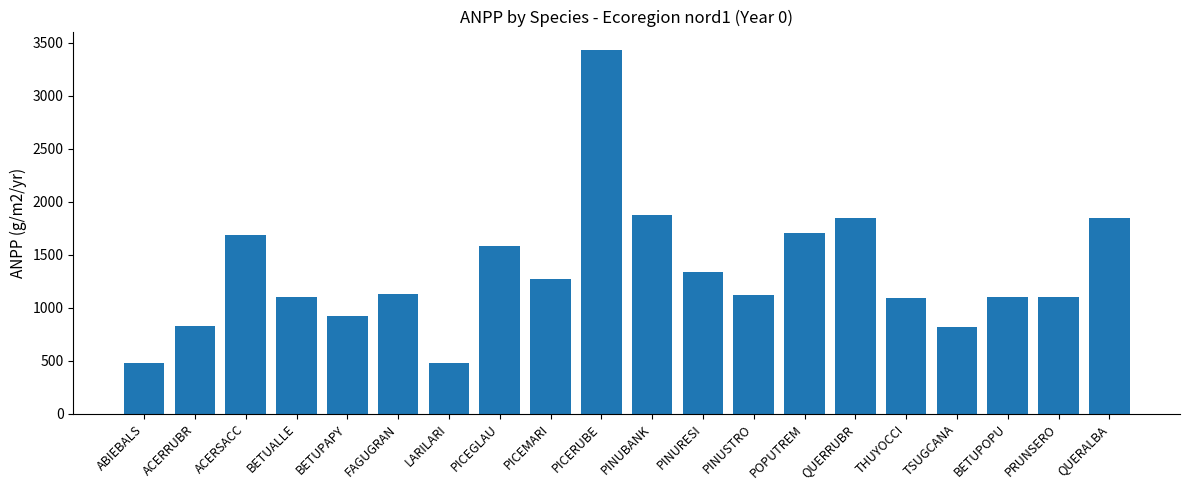

Approximately how many times larger is the value at LARILARI compared to ACERRUBR?

0.6